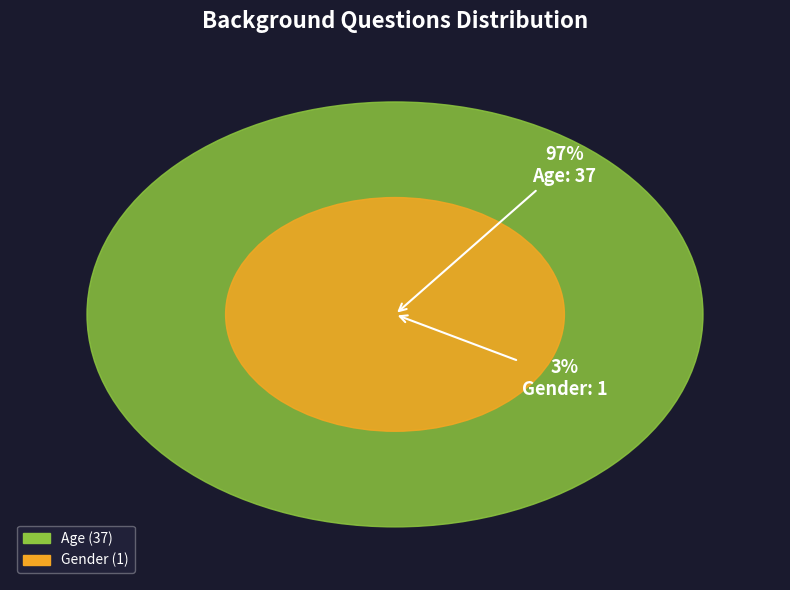

Does Gender represent more than half of the total?

No